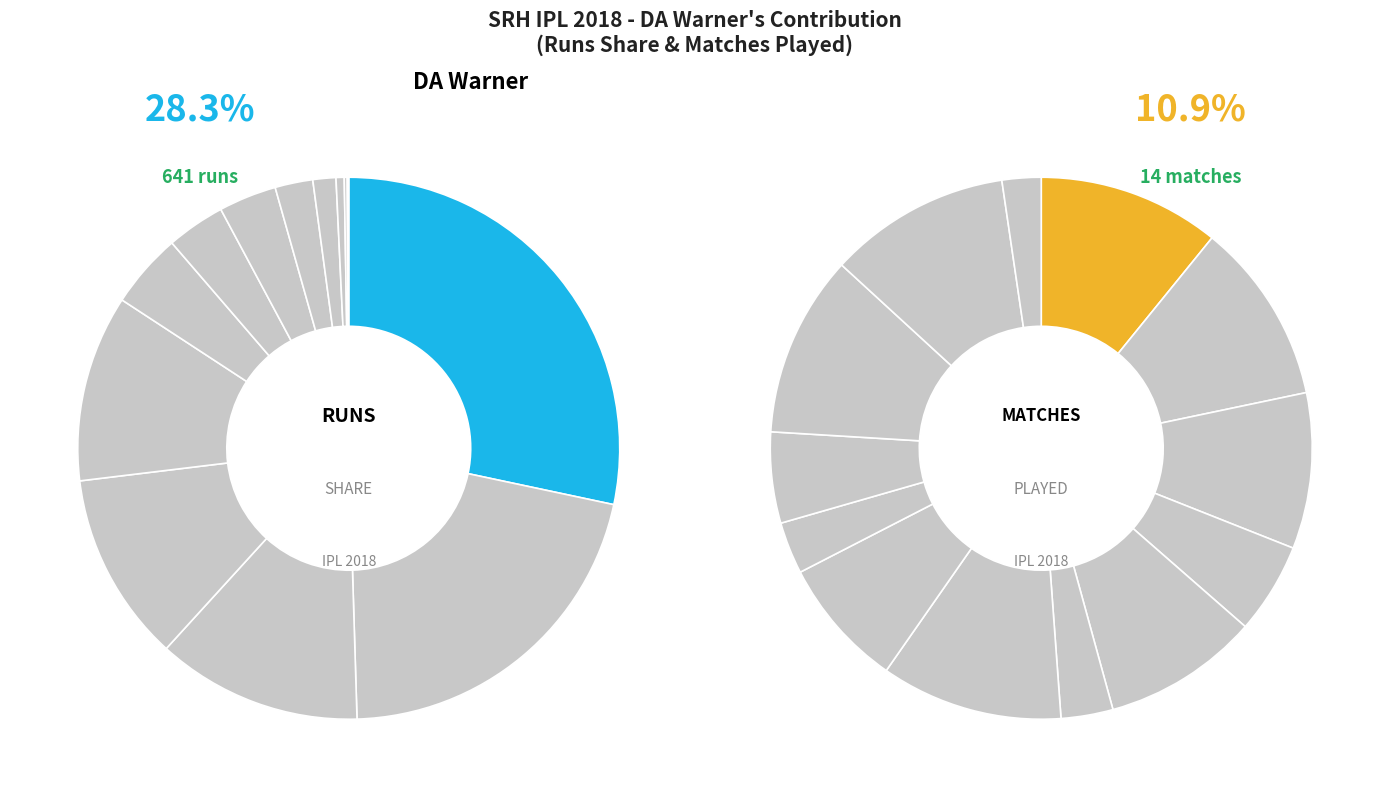

Which slice is the largest?

DA Warner